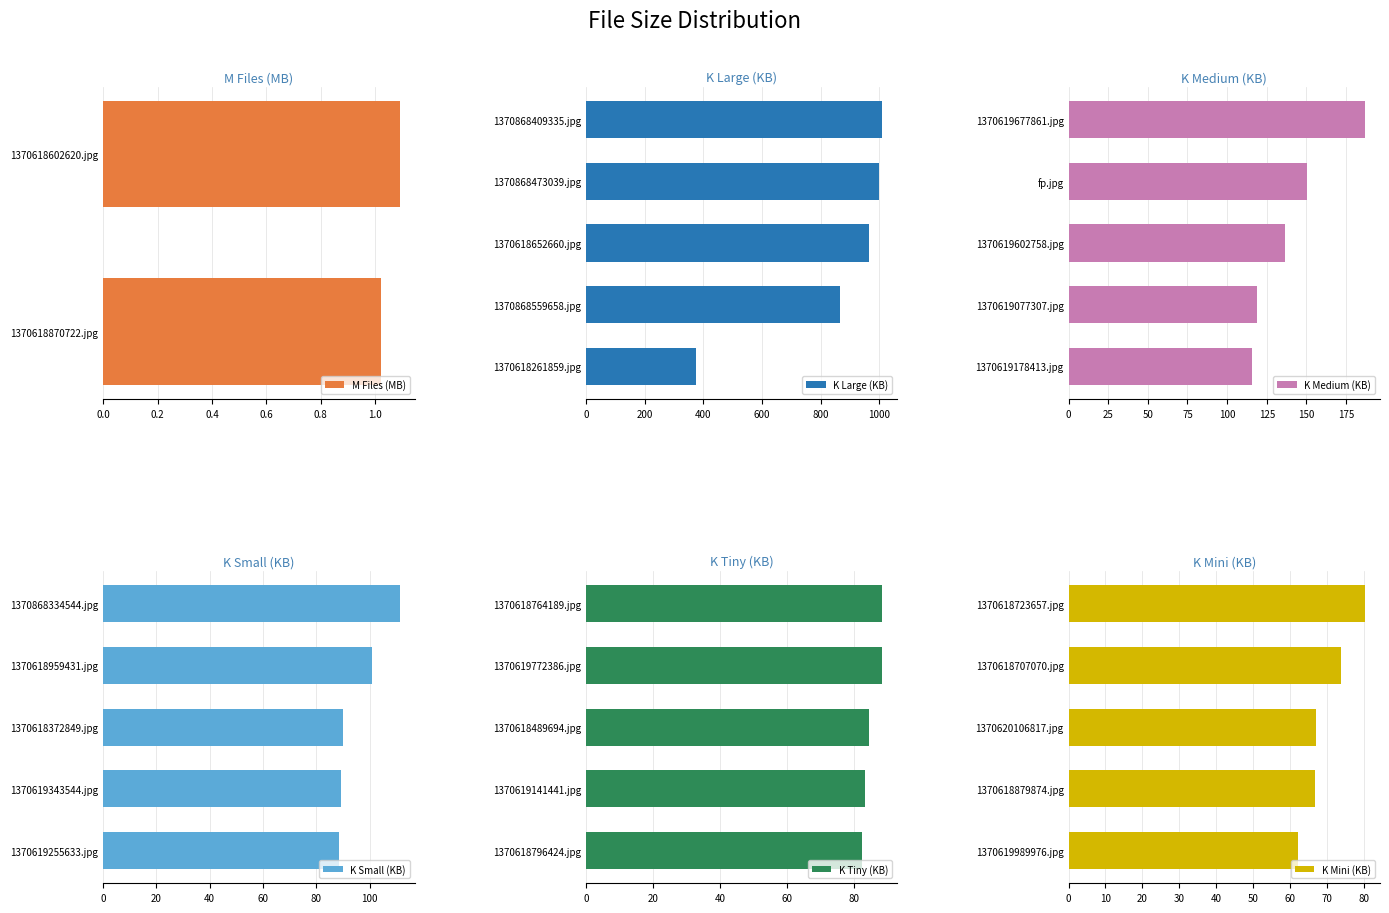

At which label is K Large (KB) closest to 692?

1370868559658.jpg